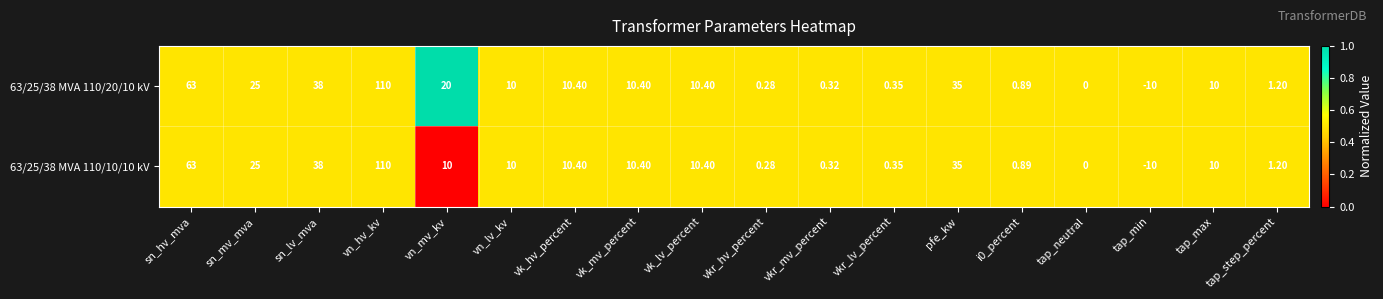

At which category is the sum across all series the highest?

vn_hv_kv